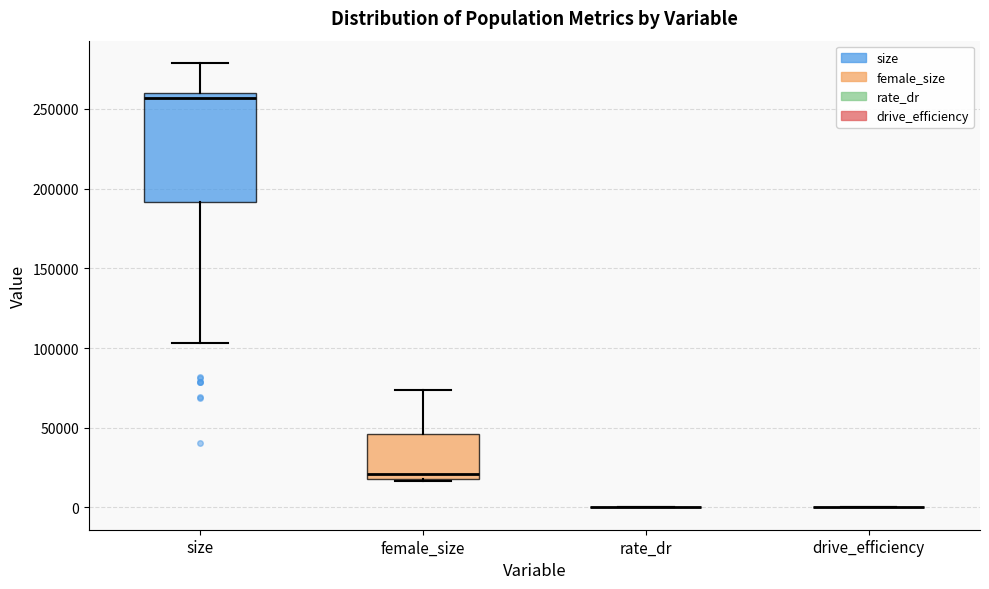

Reading left to right, transcribe this box plot: for each box, give where its median line is, the range the box spans, and where its two whiskers end, as read against the y-axis. The values are not printed on the chart, so give them approximately, as read against the axis.

size: median 255000, box 190000 to 260000, whiskers 105000 to 280000
female_size: median 20000 (just above the box's lower edge), box 20000 to 45000, whiskers 15000 to 75000
rate_dr: box collapsed to a line at 0, whiskers 0 to 0
drive_efficiency: box collapsed to a line at 0, whiskers 0 to 0